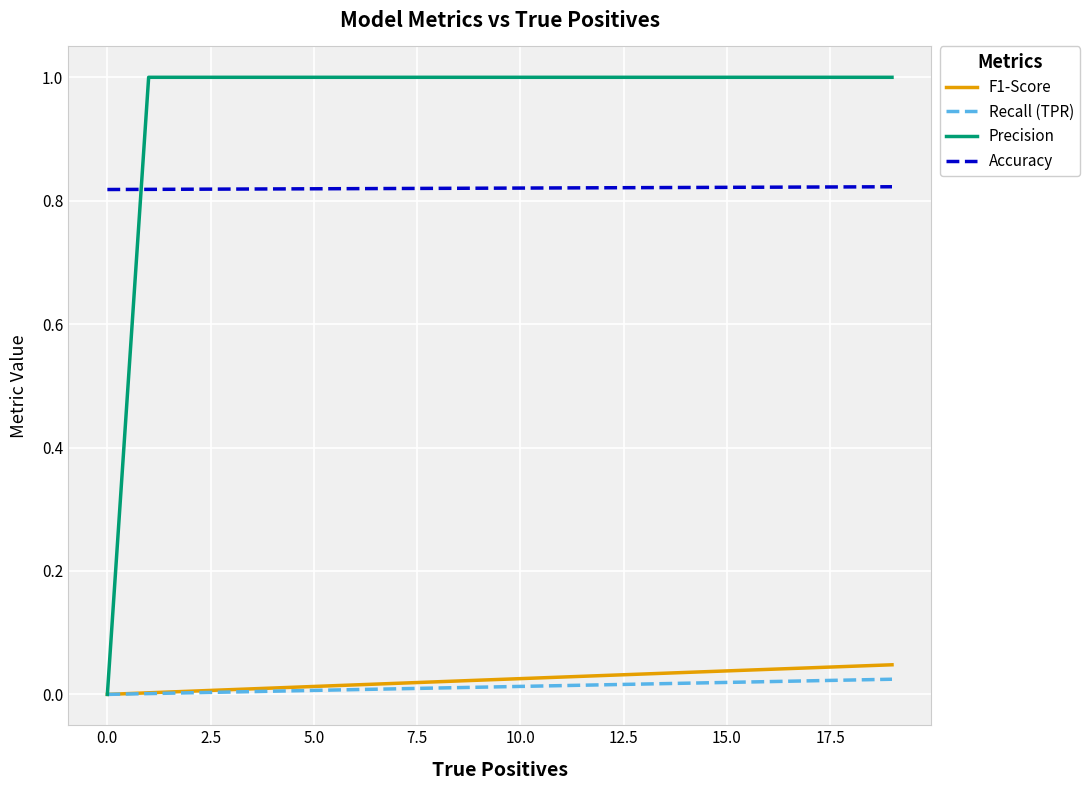

How many data points in Precision are above 0?

12